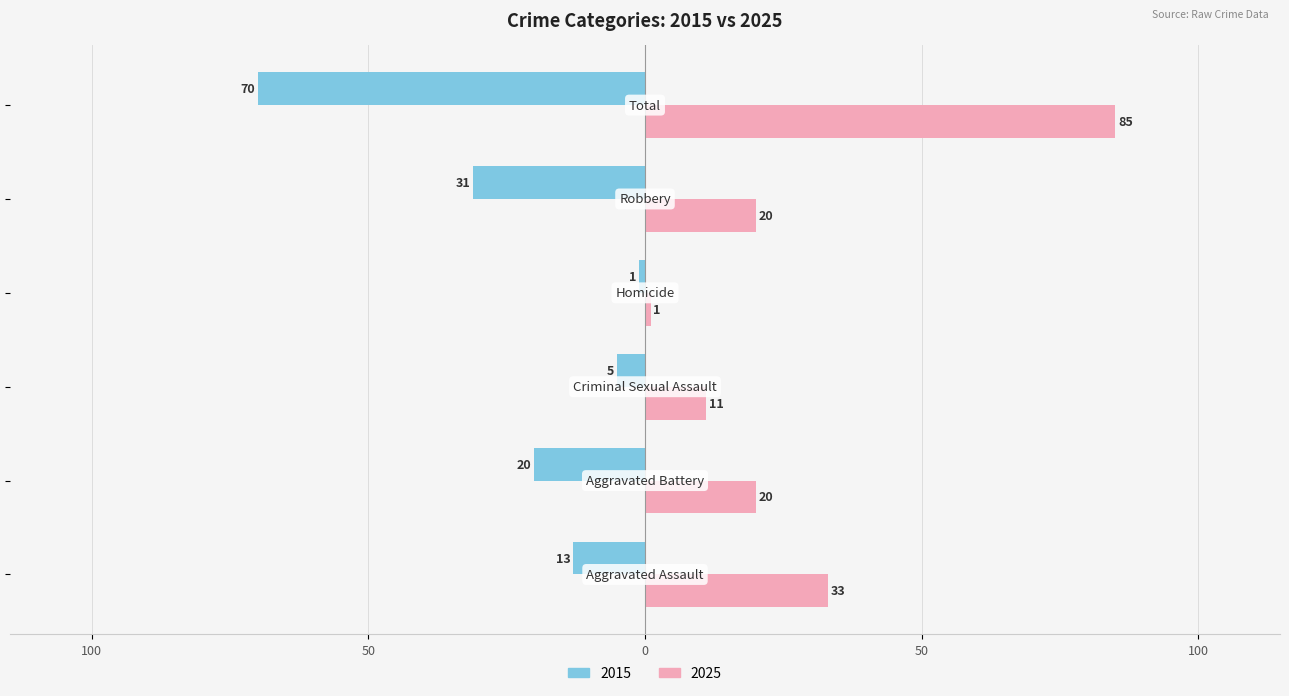

What is the label of the 6th bar from the right?

Aggravated Assault